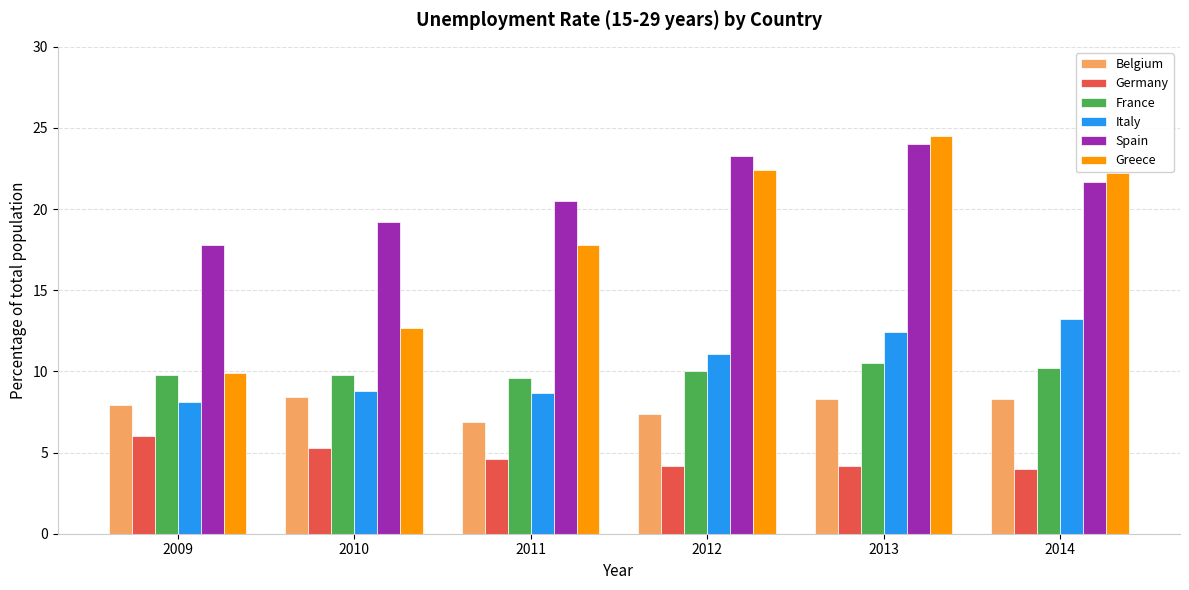

What is the sum of all Spain values?

126.5